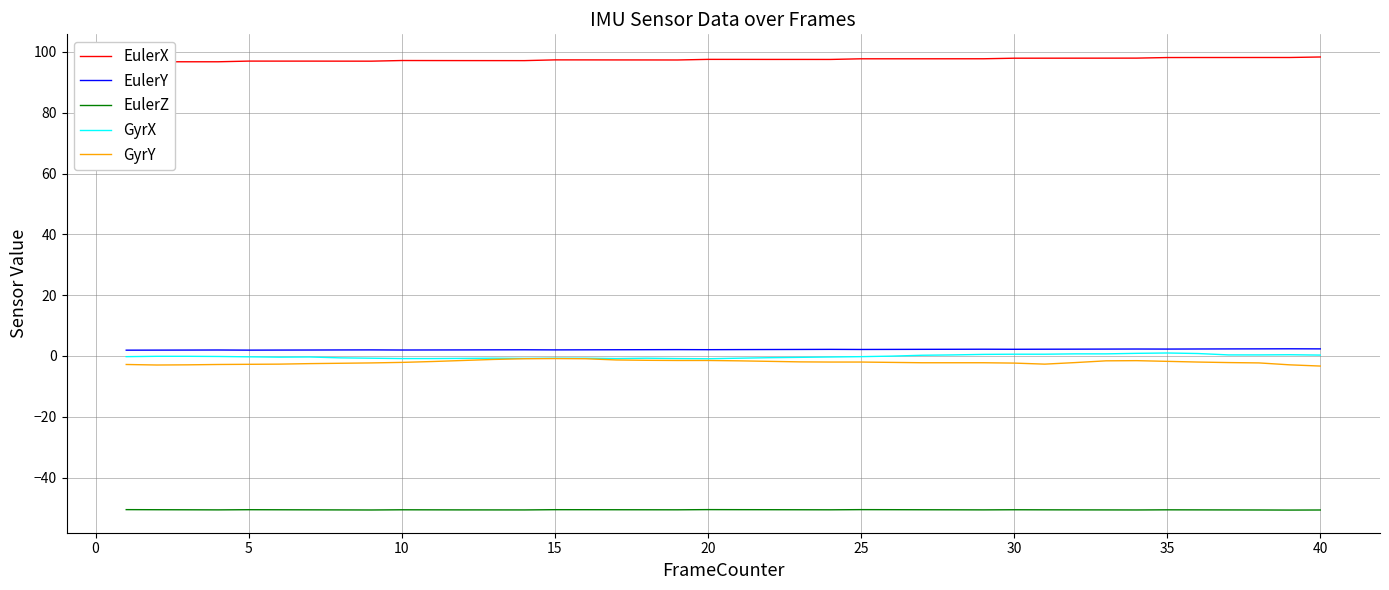

Which series has the largest total across all categories?

EulerX